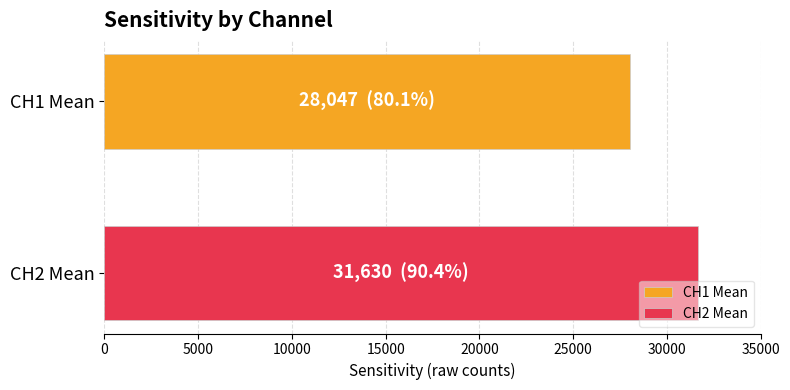

Which series has the largest range (max minus min)?

CH1 Mean